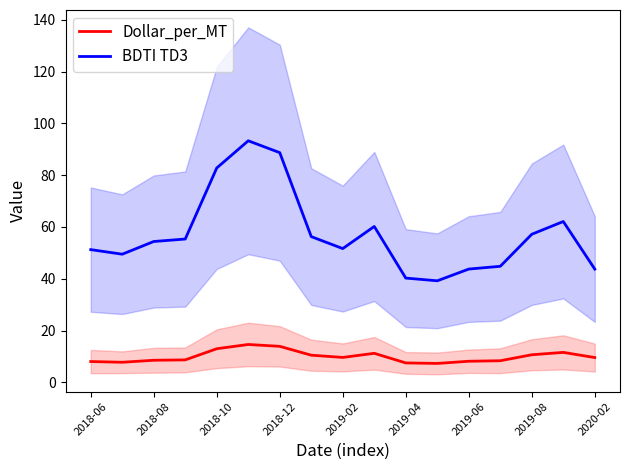

What are all the series names shown in the legend?

Dollar_per_MT, BDTI TD3